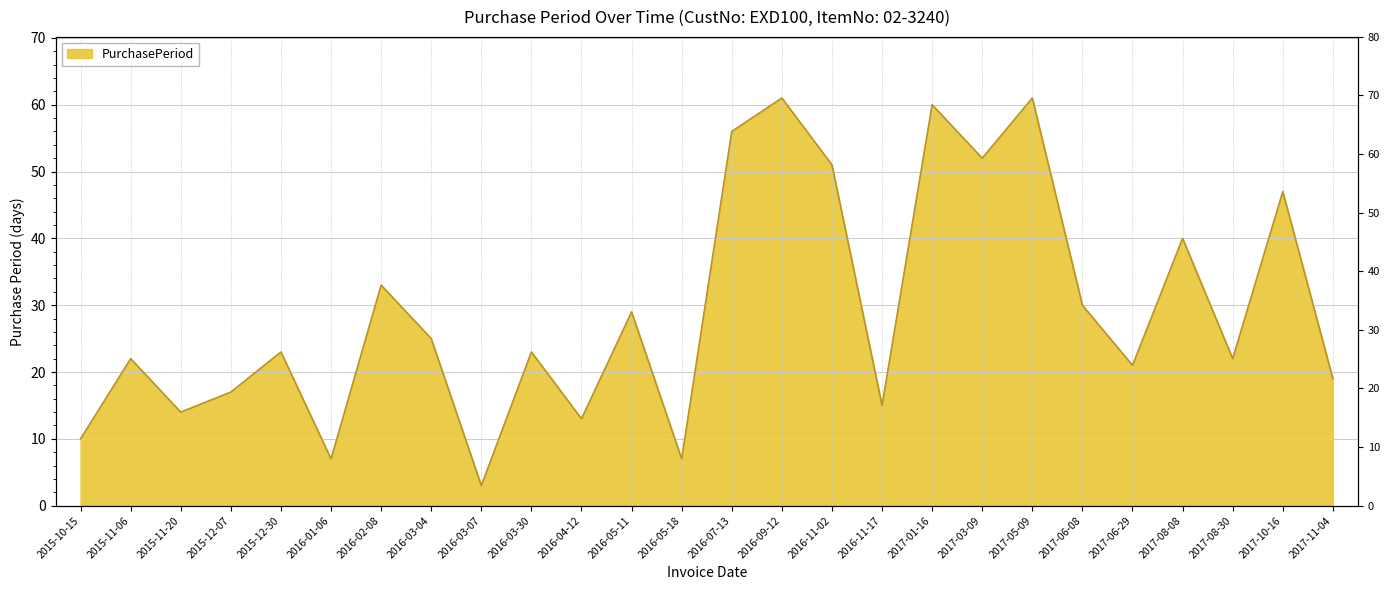

How many points are lower than both their immediate neighbors (excluding endpoints)?

9